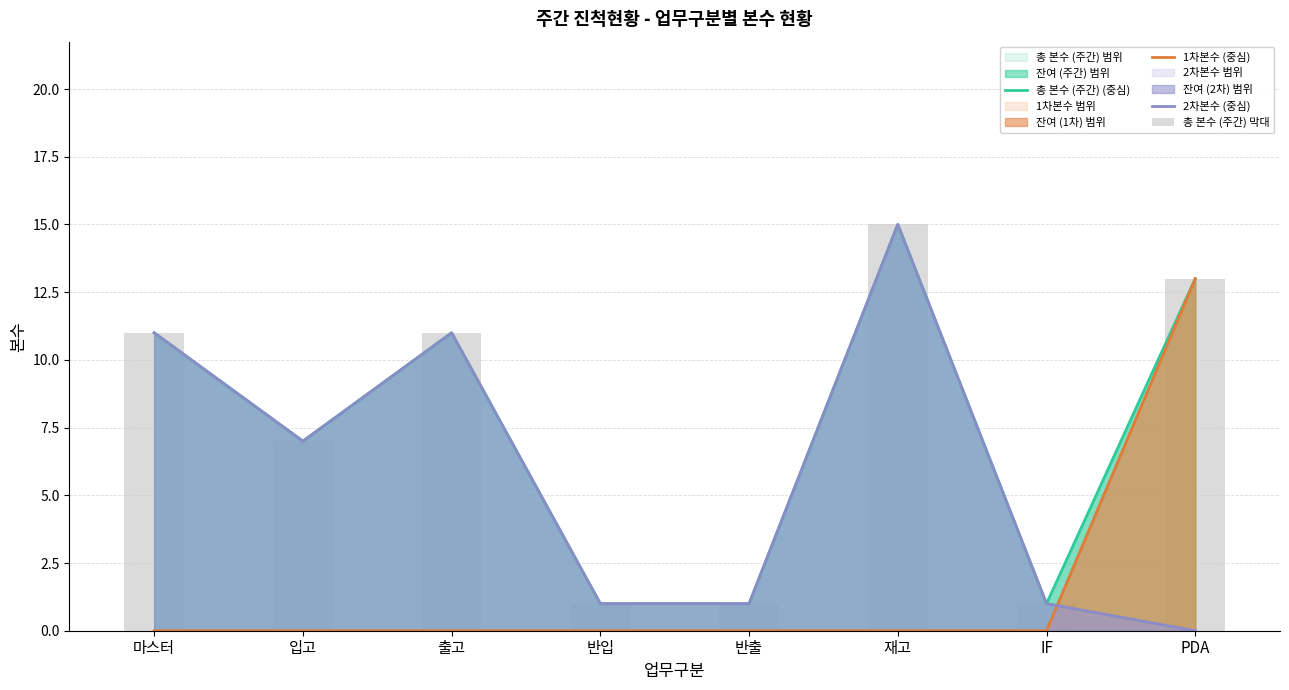

Where is 총 본수 (주간) (중심) nearest to the value 8?

입고